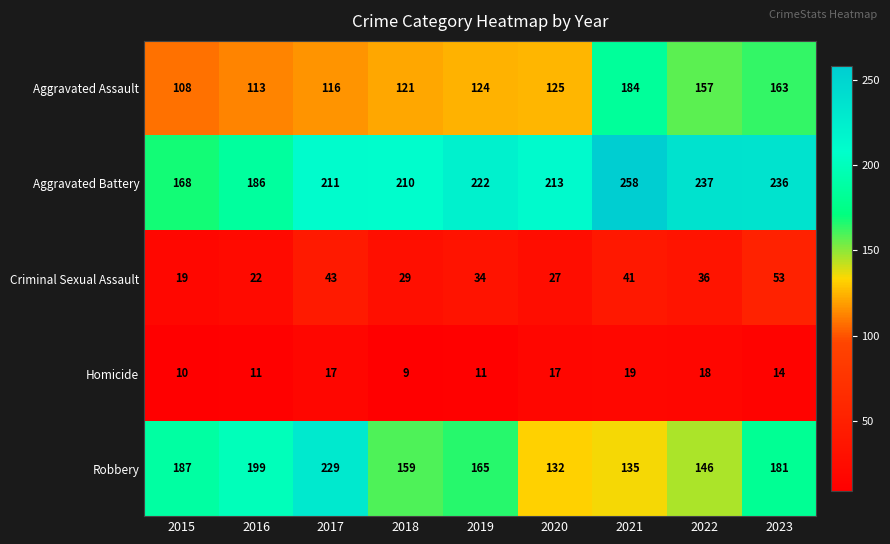

Which series has the widest spread of values?

Robbery